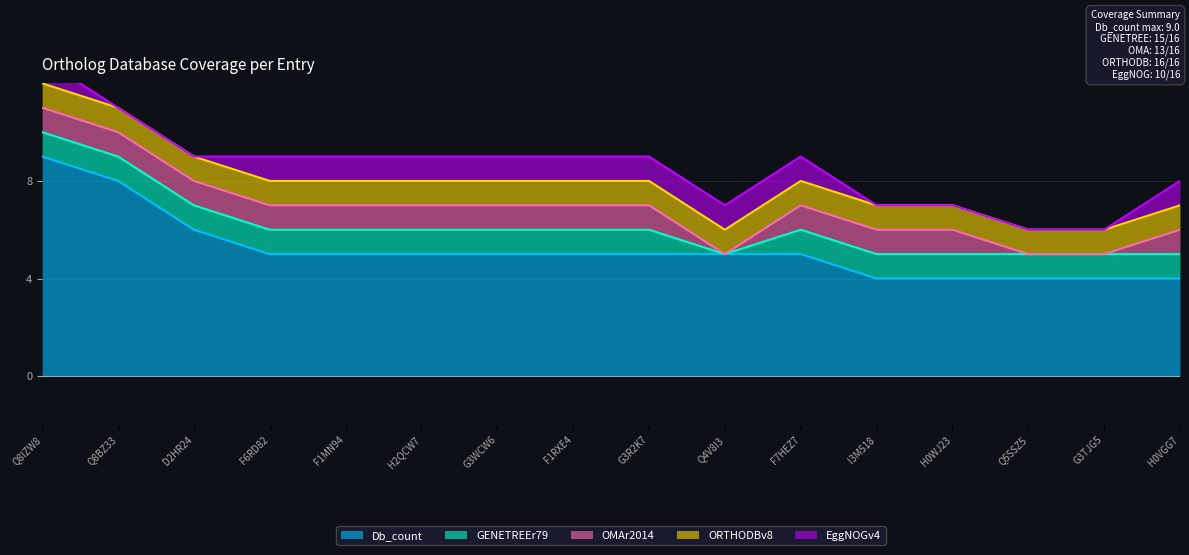

Rank the series by their maximum value, from lowest to highest.

GENETREEr79, OMAr2014, ORTHODBv8, EggNOGv4, Db_count